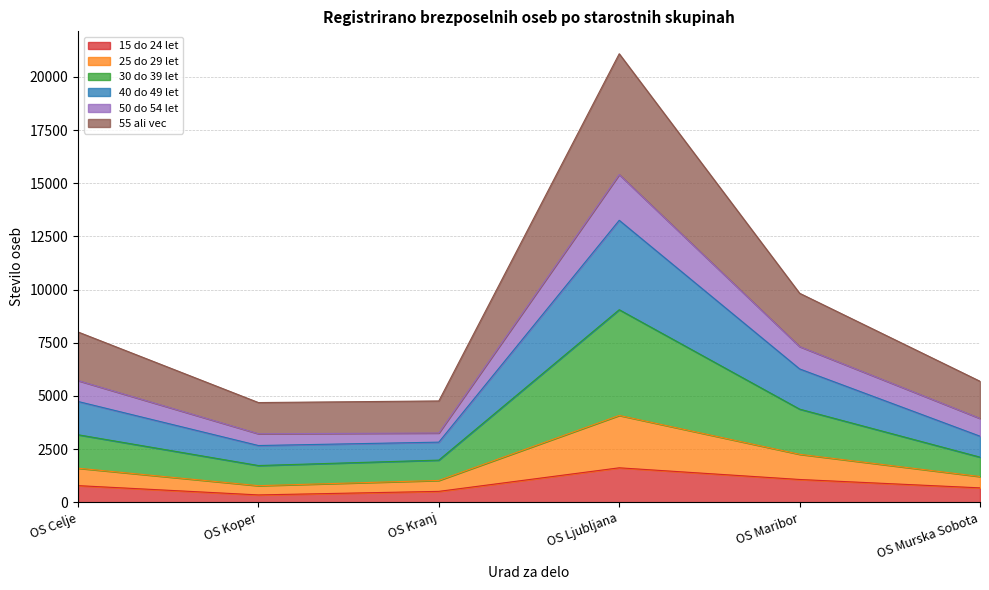

True or false: 40 do 49 let has a value of 15099 at OS Maribor.

False